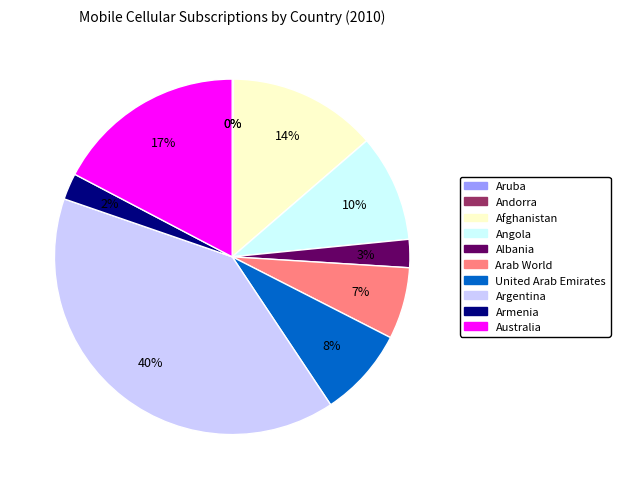

Which slice is the largest?

Argentina